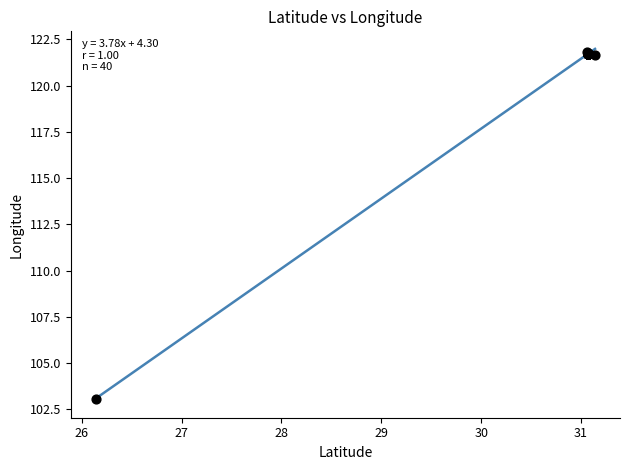

What Y value in the scatter plot is closest to 112?

103.1